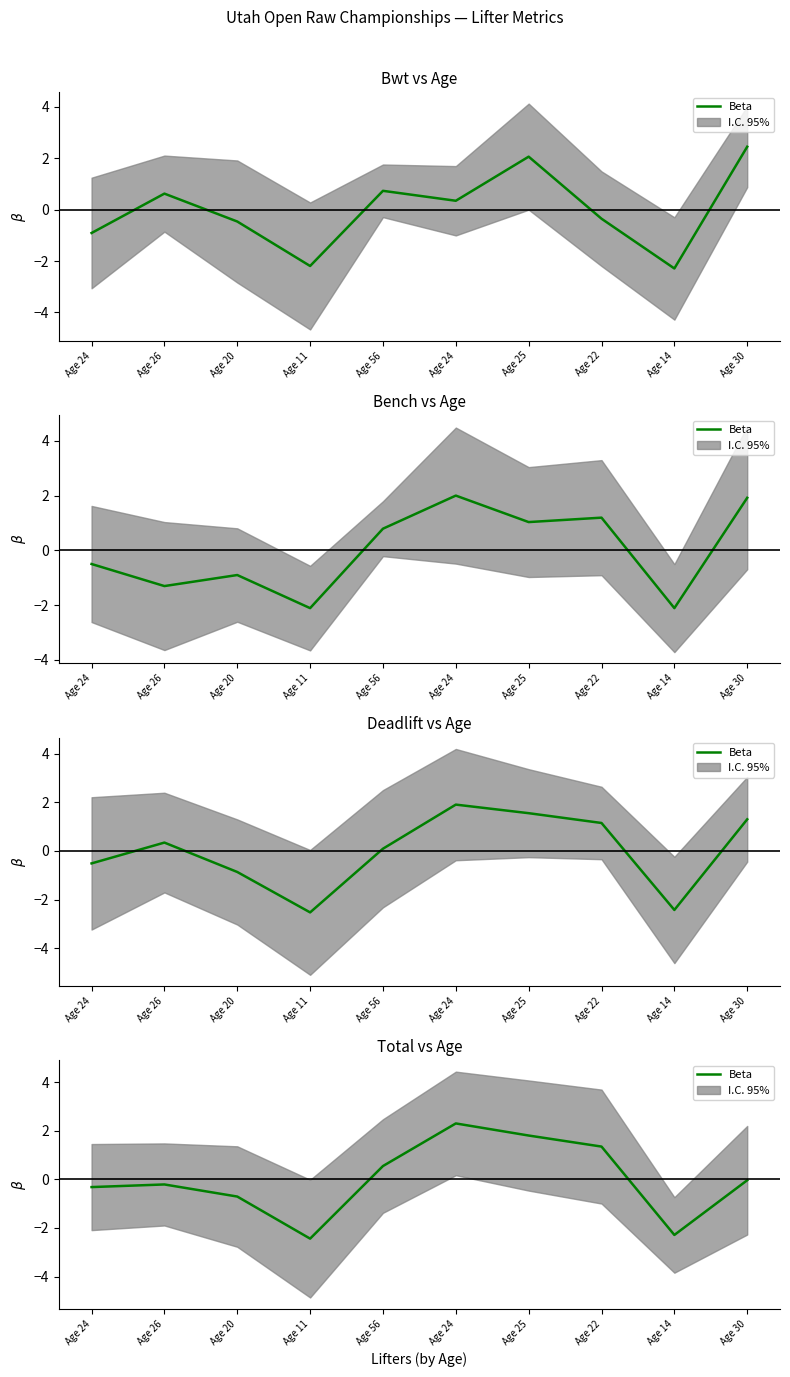

What is the difference between the maximum and minimum values?

4.7